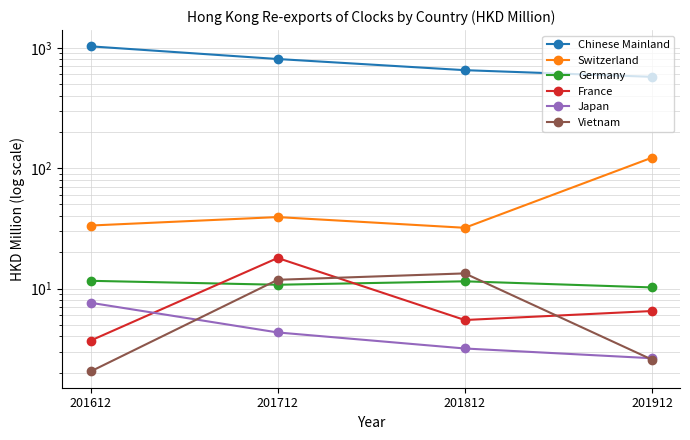

True or false: Germany and Chinese Mainland intersect in this chart.

False